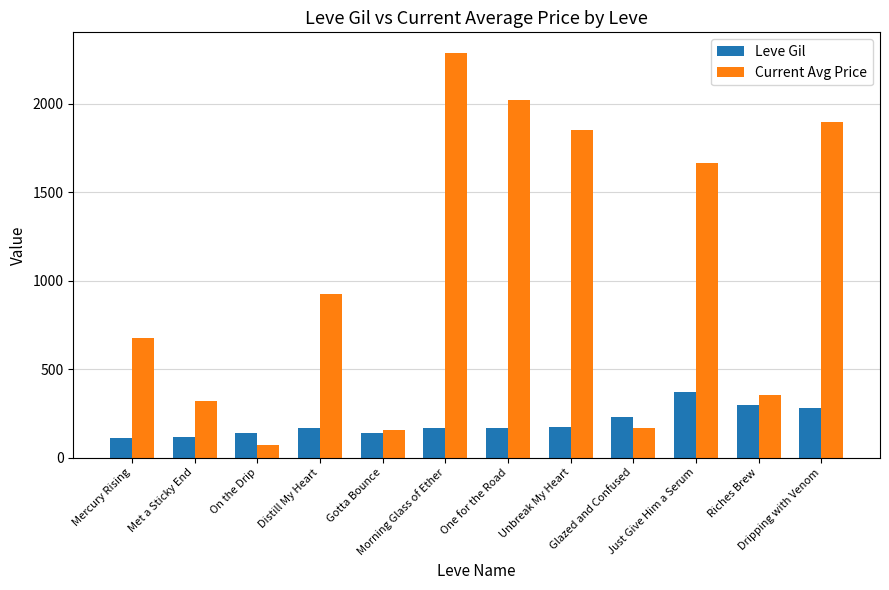

Which series has the widest spread of values?

Current Avg Price